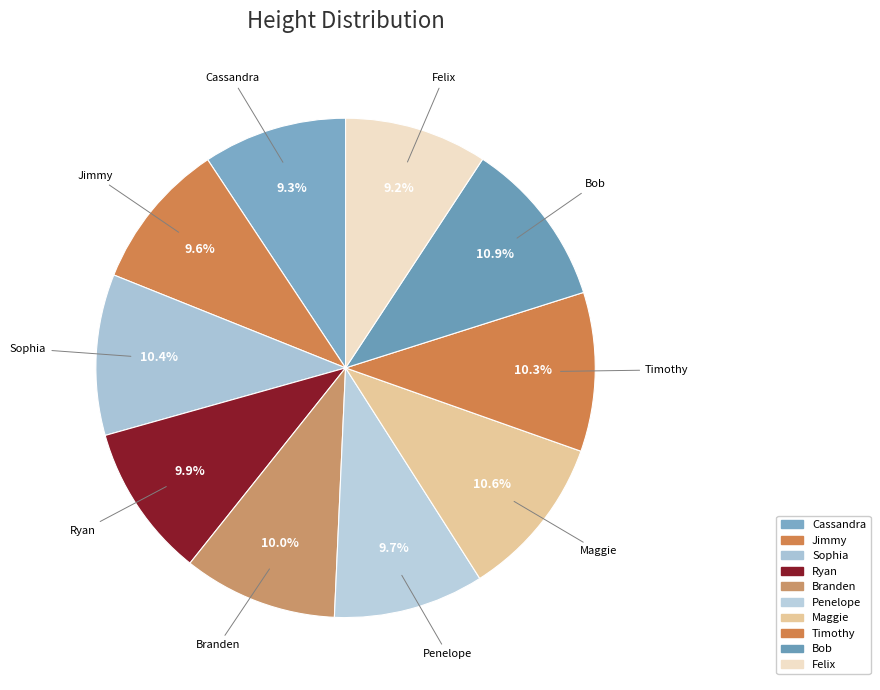

What portion of the pie excludes Penelope?

90.3%